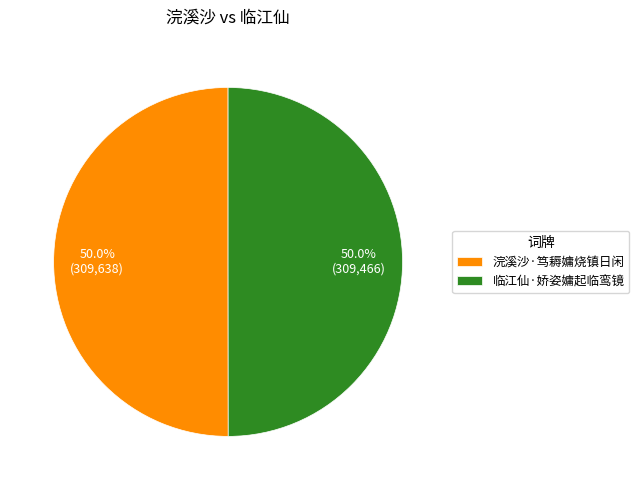

What percentage do 临江仙·娇姿嫞起临鸾镜 and 浣溪沙·笃耨嫞烧镇日闲 together represent?

100.0%